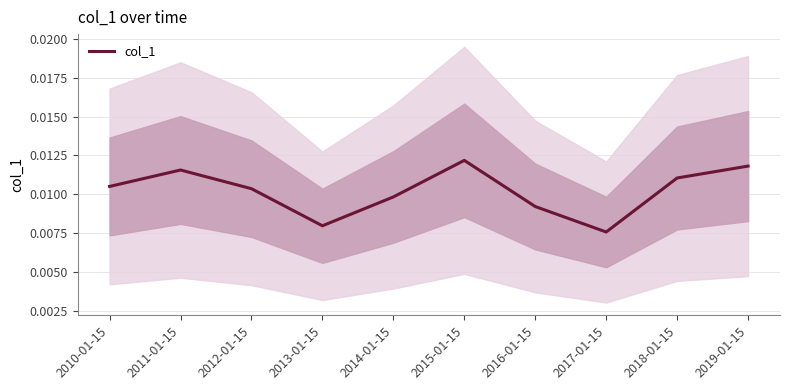

At which label does col_1 reach its peak?

2015-01-15